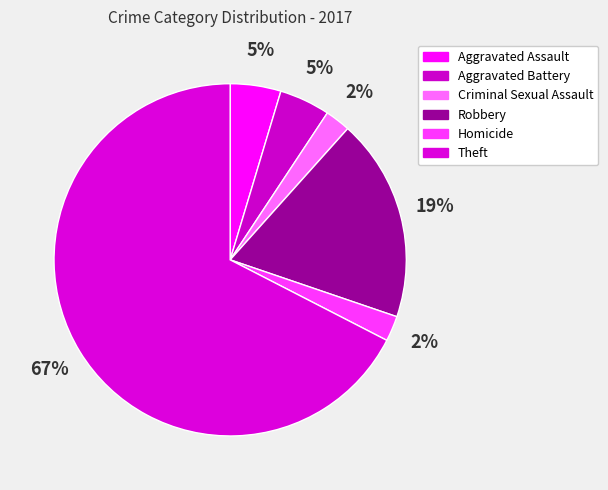

How many segments does this pie chart have?

6